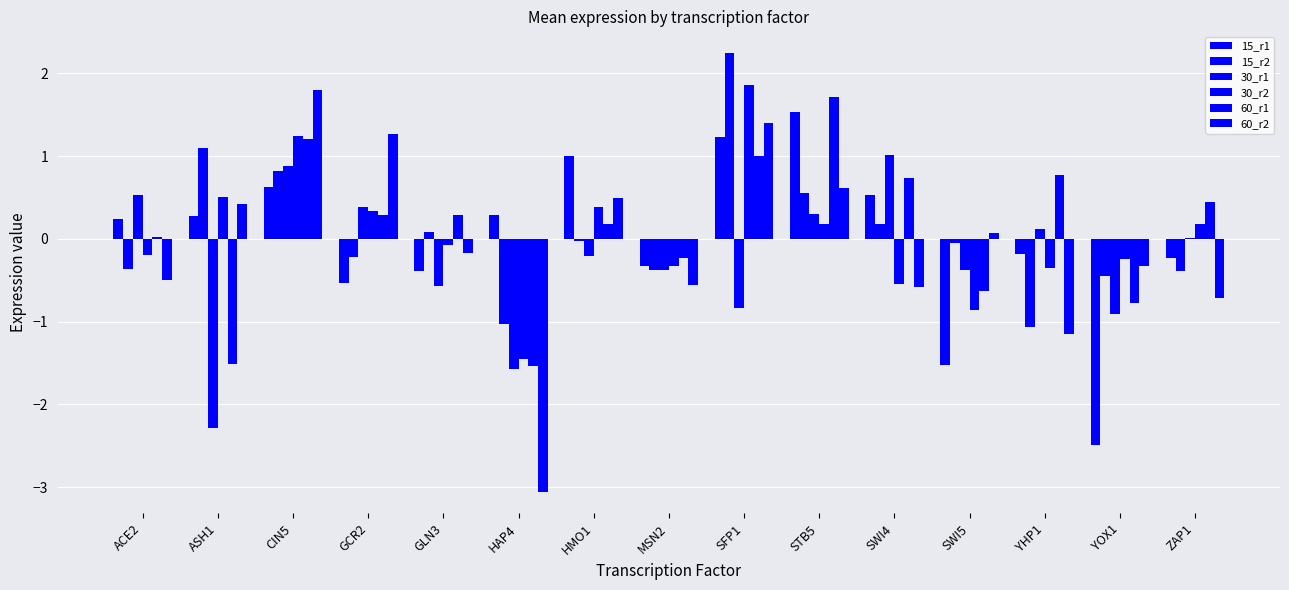

Rank the series at SWI4 from highest to lowest value.

30_r1, 60_r1, 15_r1, 15_r2, 30_r2, 60_r2